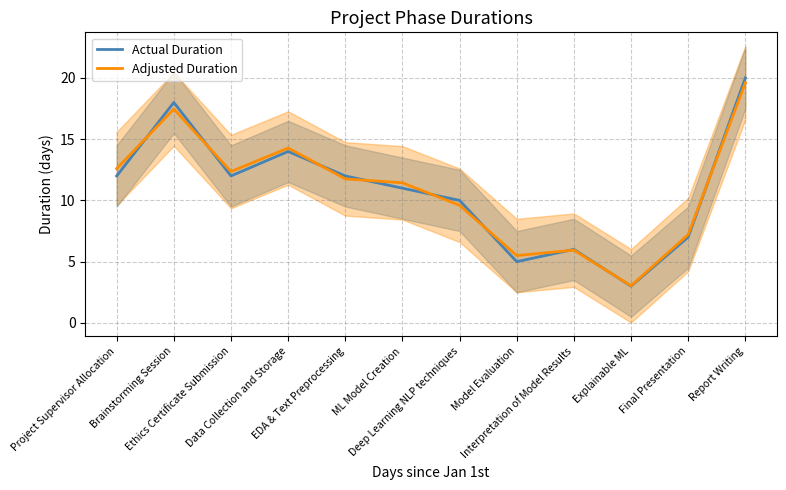

True or false: Adjusted Duration has more than 2 interior local peaks.

True